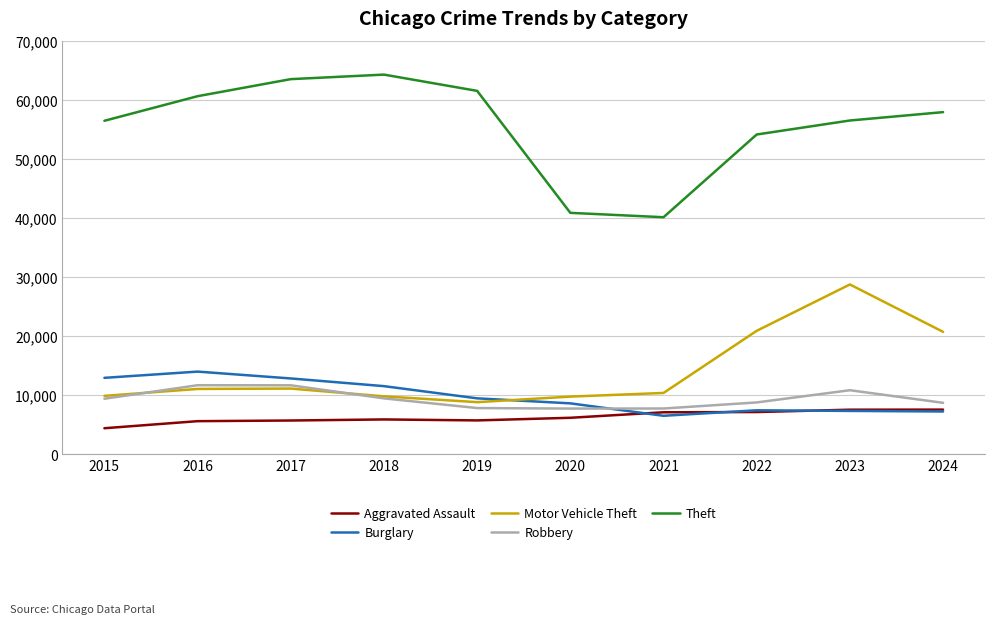

True or false: Aggravated Assault and Motor Vehicle Theft cross at least once.

False